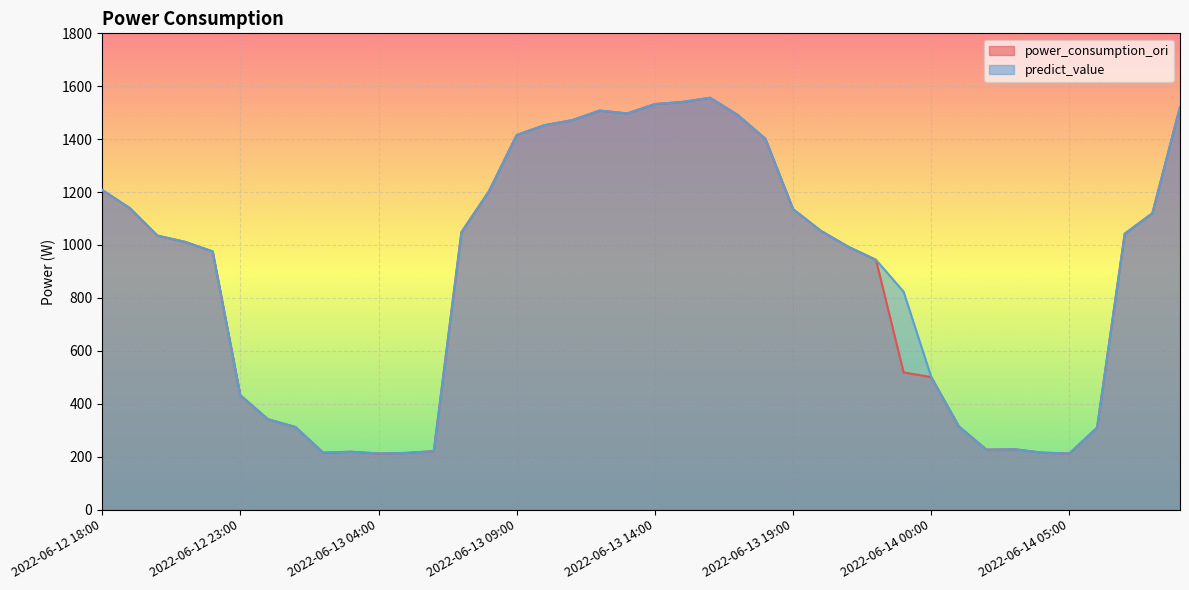

What is the value of the predict_value point at the 26th from the left?

1135.5